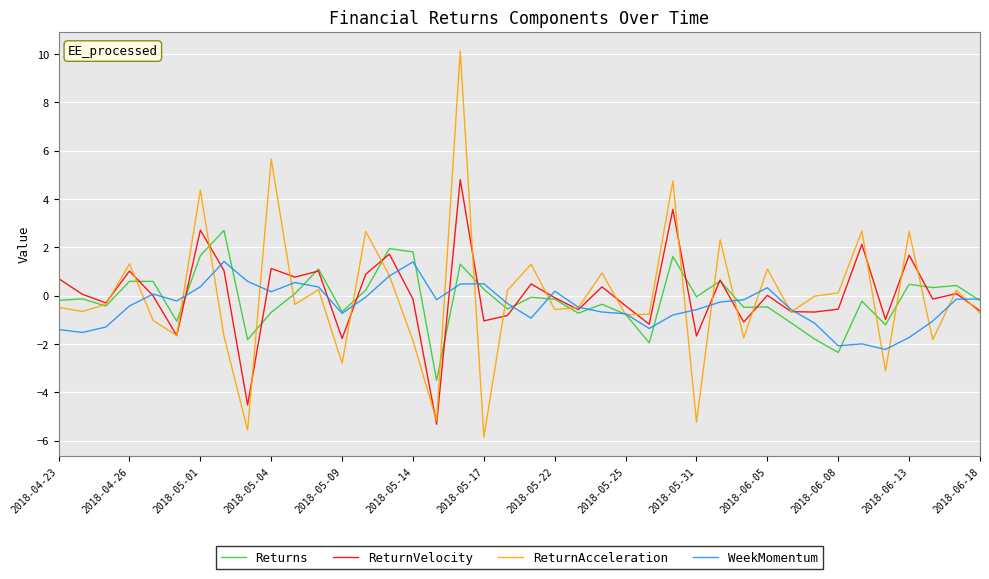

What is the greatest value displayed?

10.1